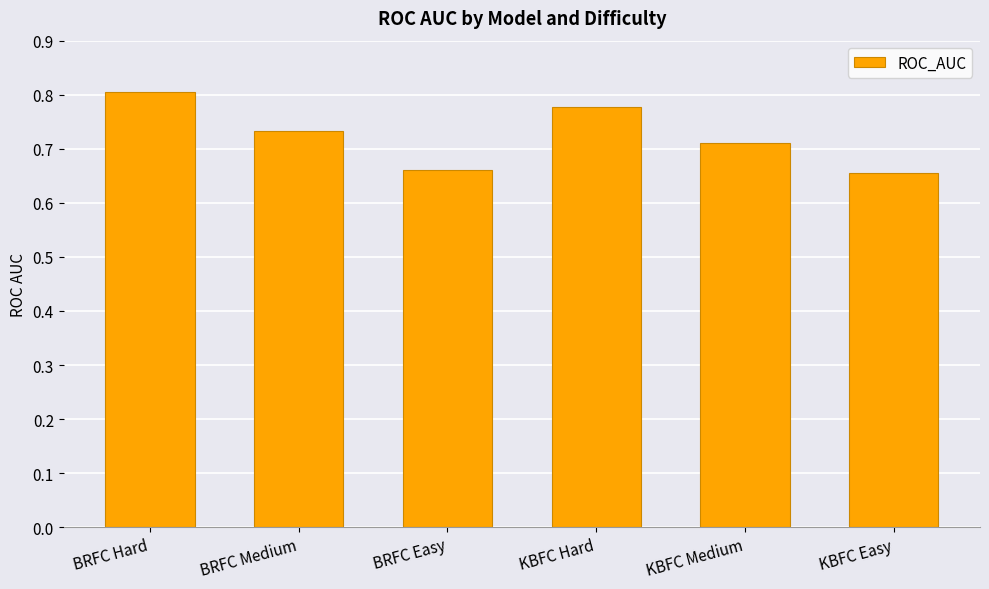

True or false: the data shows 0.8 at KBFC Hard.

True